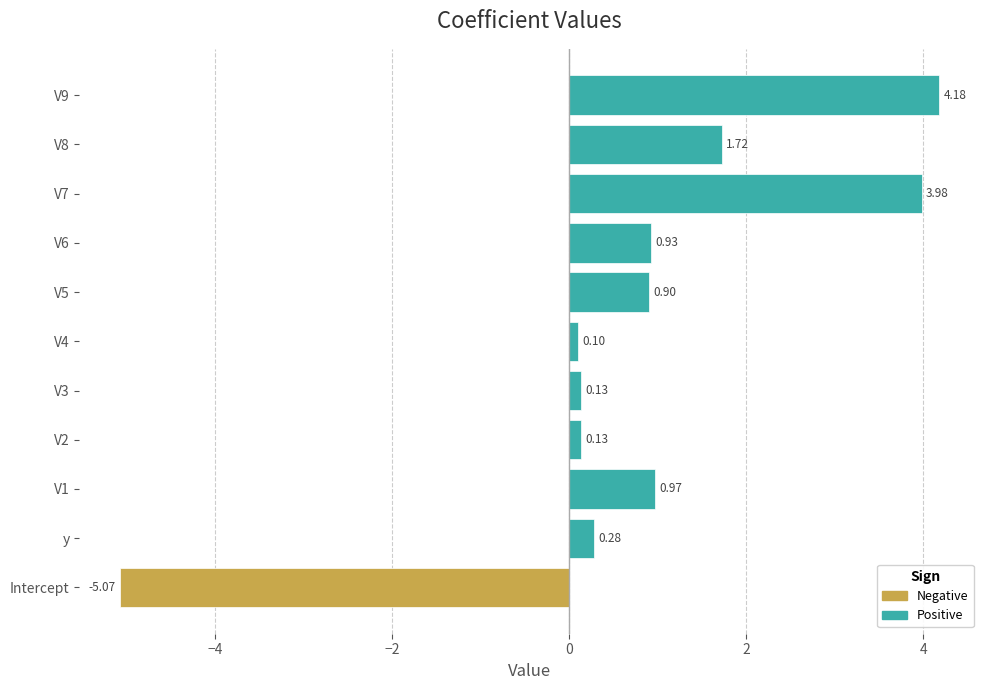

Which category has the highest value across all series?

V9